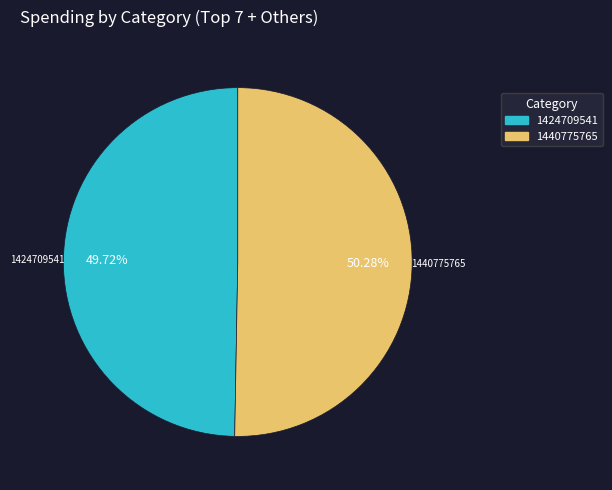

True or false: 1440775765 accounts for 50% of the total.

True